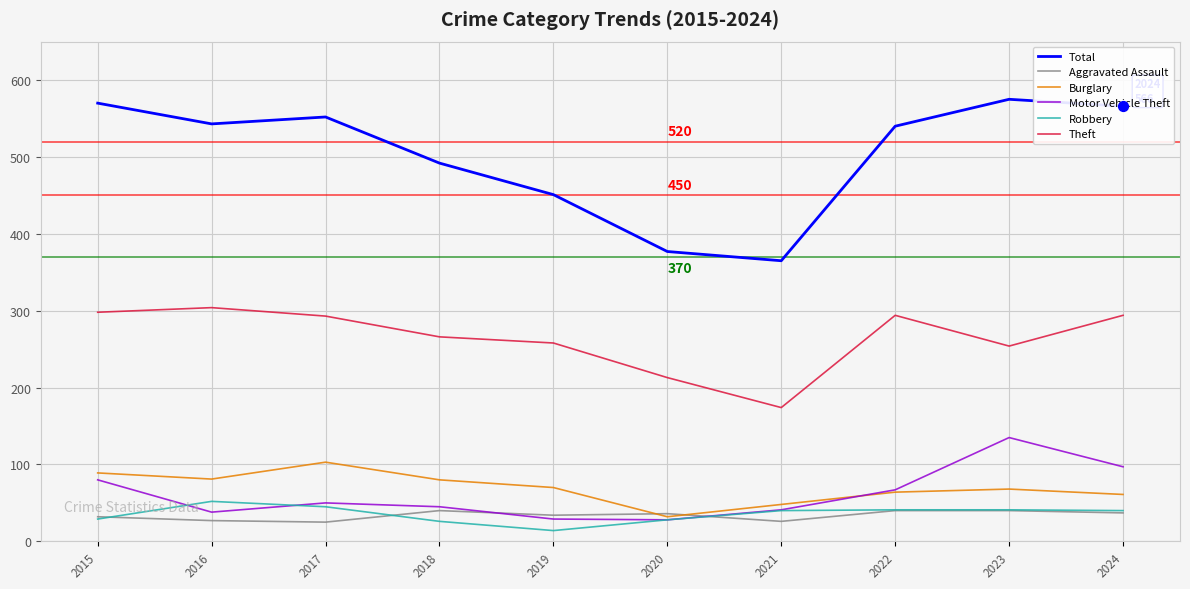

What are all the series names shown in the legend?

Total, Aggravated Assault, Burglary, Motor Vehicle Theft, Robbery, Theft